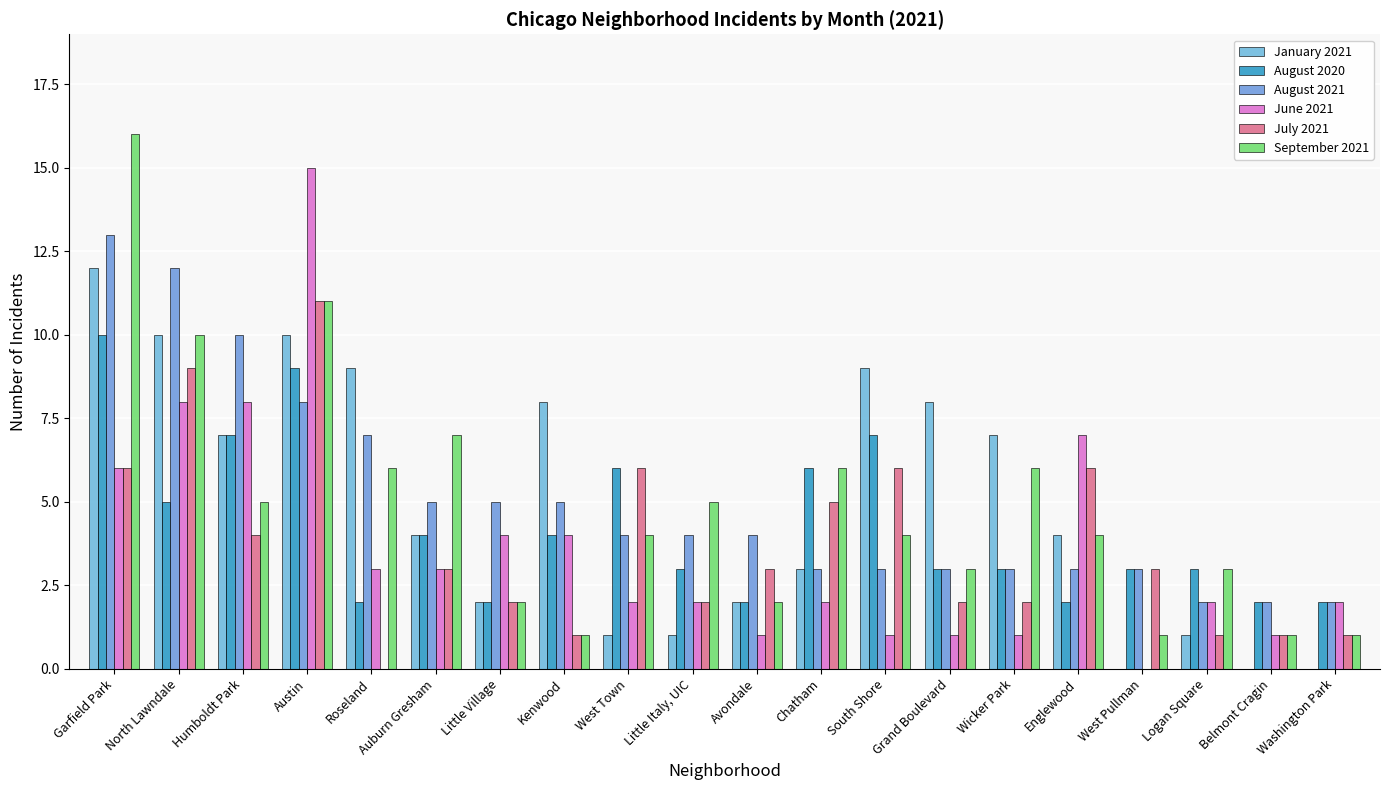

What is the maximum value shown in the chart?

16